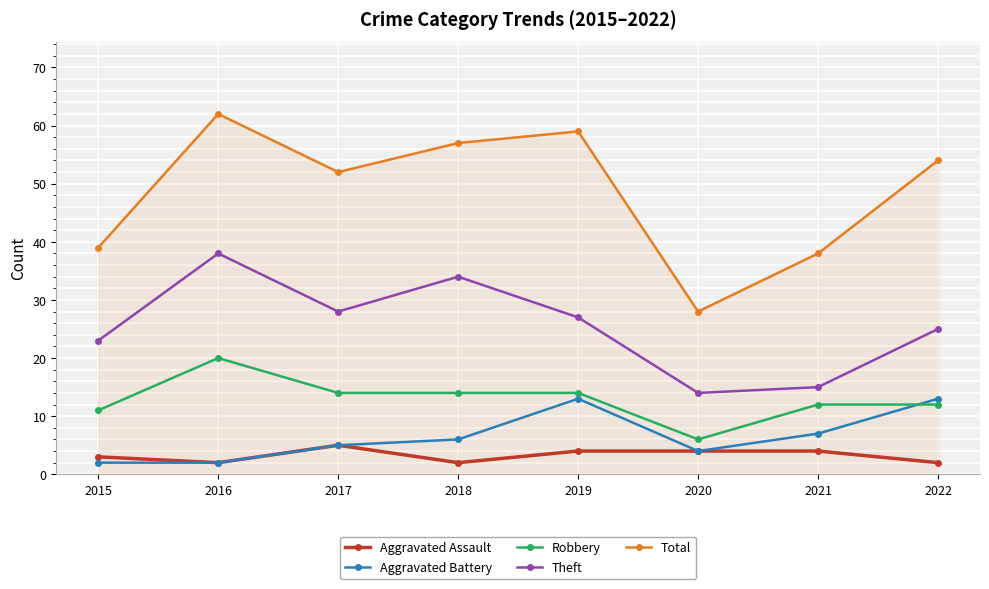

The Theft series shows 28 at 2017. True or false?

True